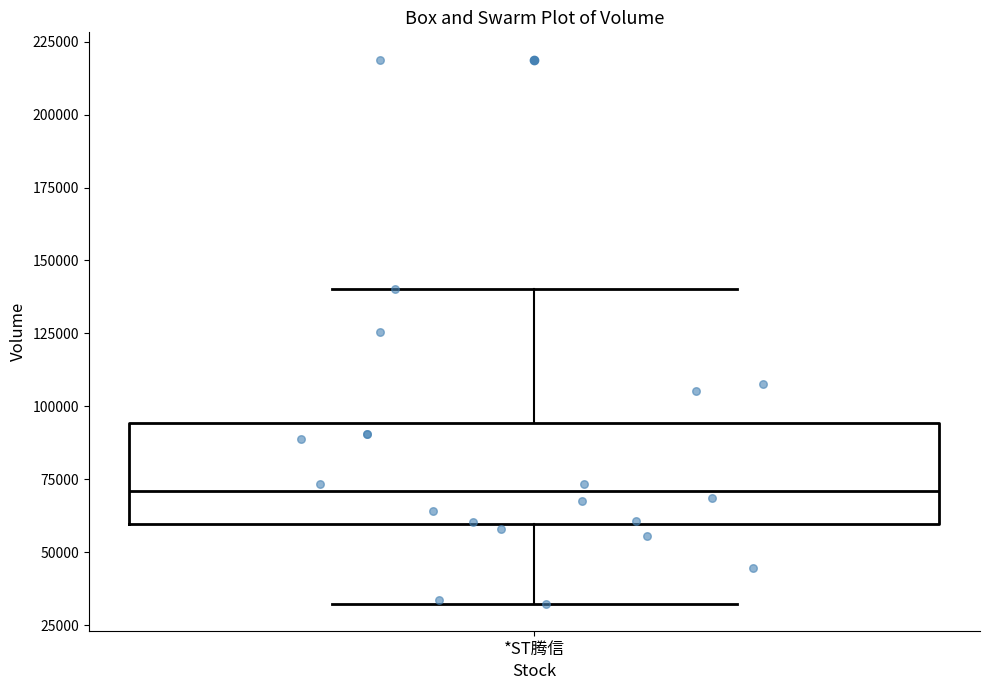

Read this box plot against the y-axis: the position of the median line, the range covered by the box, and the ends of both whiskers. The values are not printed on the chart, so give them approximately, as read against the axis.

median 70000, box 60000 to 95000, whiskers 30000 to 140000